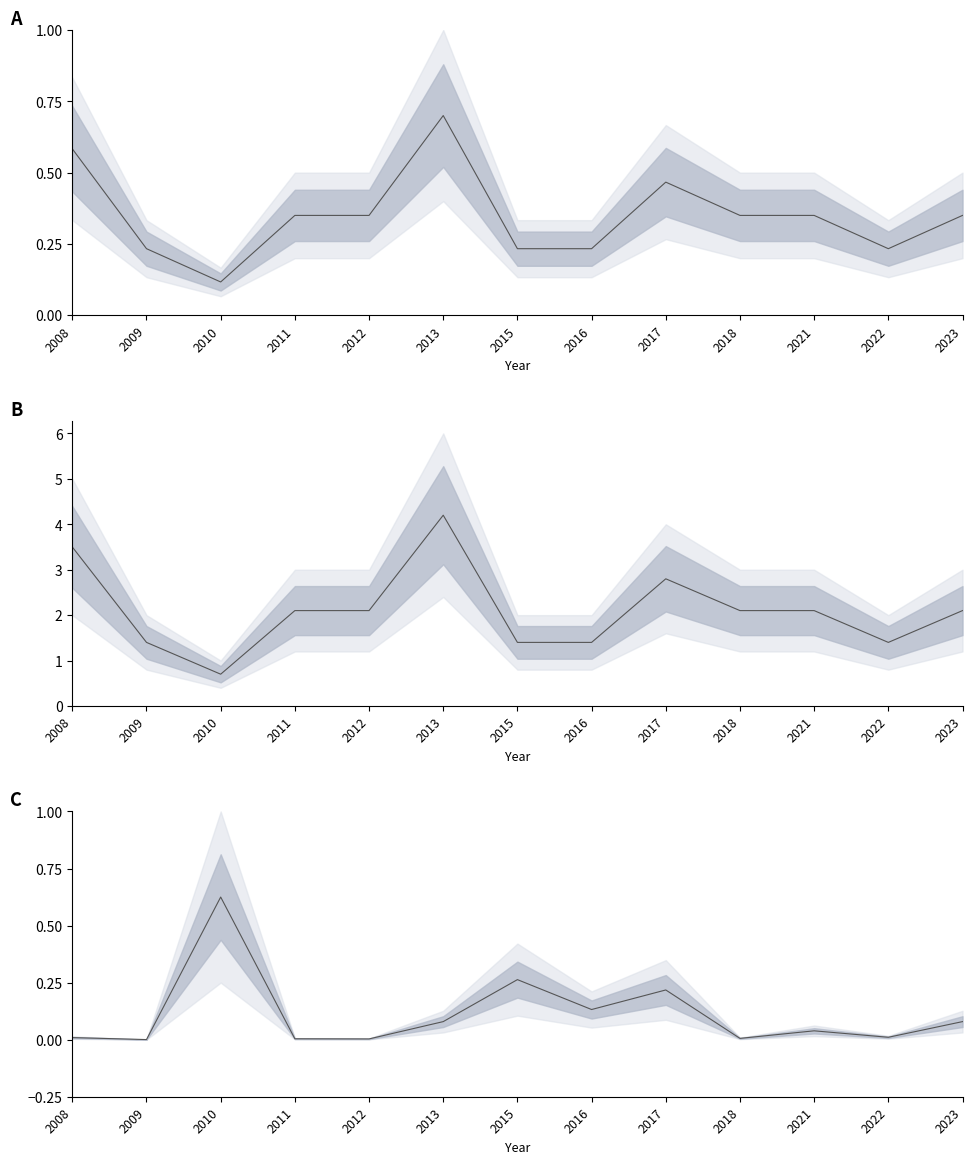

At how many categories does at least one series exceed 1?

12